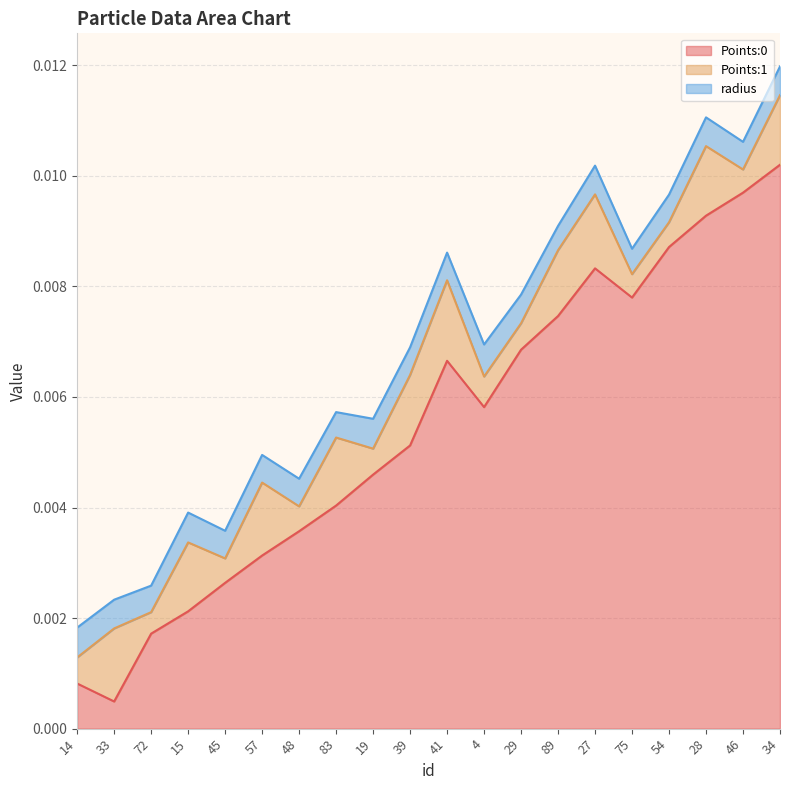

List the labels in order of Points:1 value, largest first.

41, 27, 33, 57, 39, 28, 34, 15, 83, 89, 4, 29, 14, 19, 48, 54, 45, 75, 46, 72